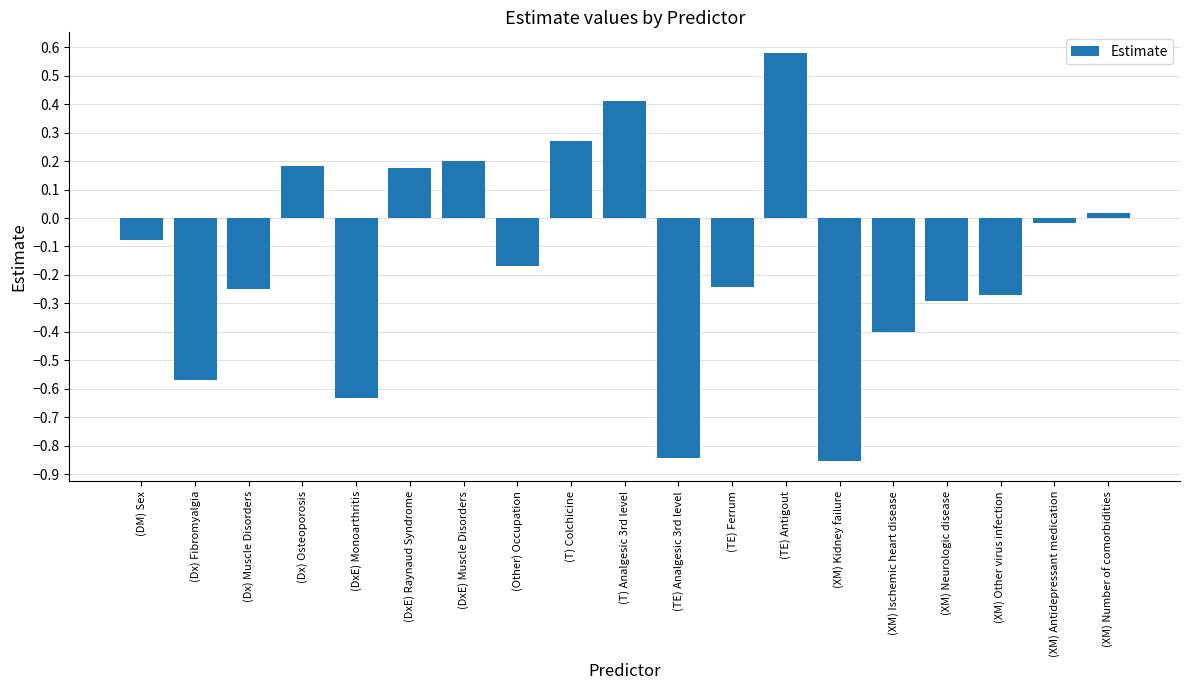

What is the difference between the values at (T) Analgesic 3rd level and (DxE) Monoarthritis?

1.0